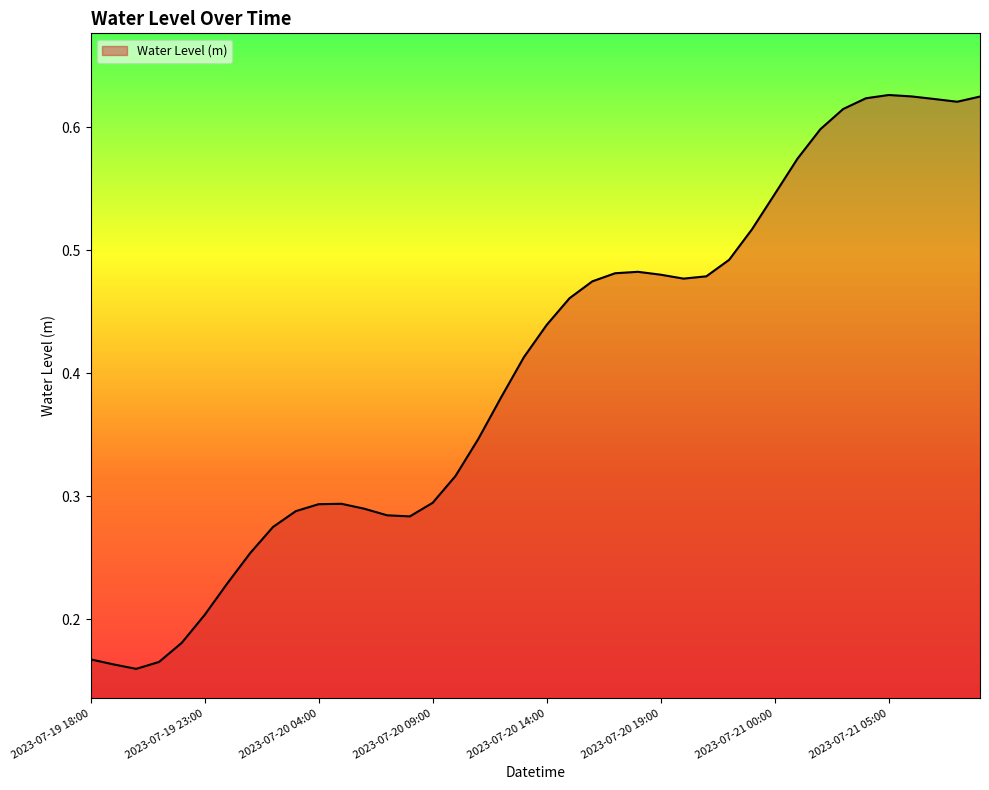

How many lines are shown in the chart?

1